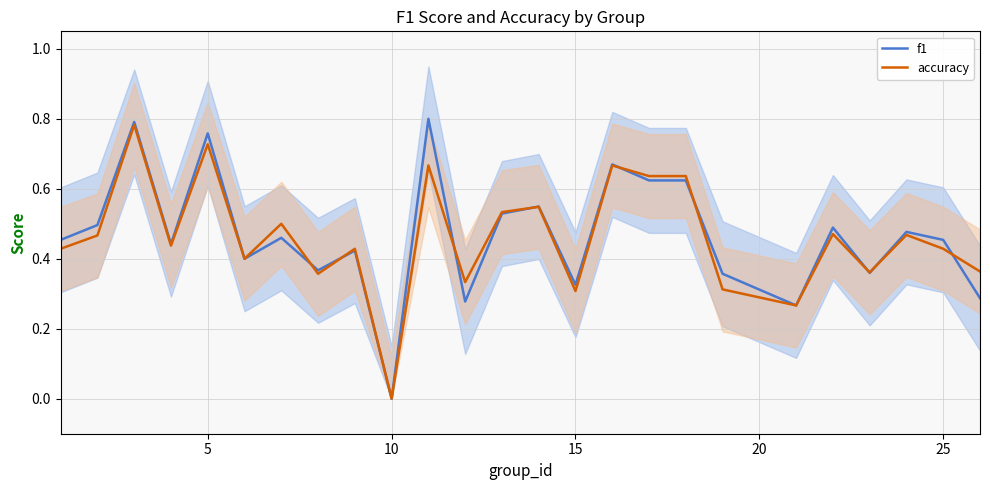

How many distinct data groups are displayed?

2